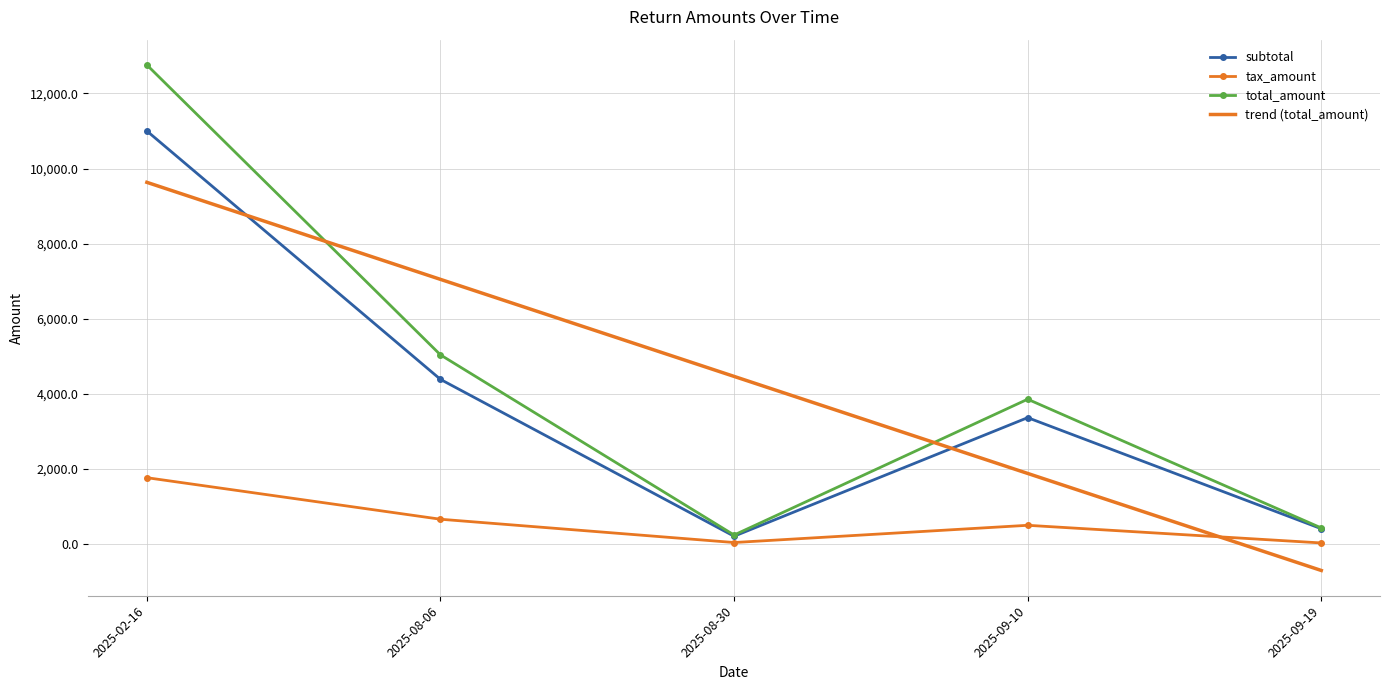

What is the sum of the trend (total_amount) values at 2025-09-19 and 2025-02-16?

8918.7